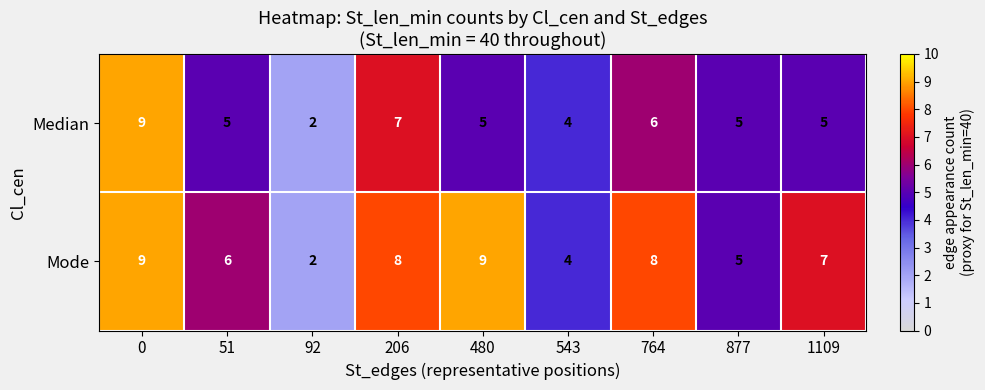

True or false: Mode has a value of 9 at 480.

True